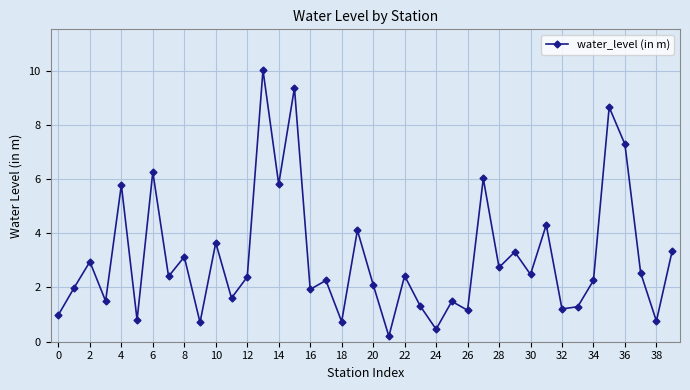

What is the value of the 28th point from the left?

6.0